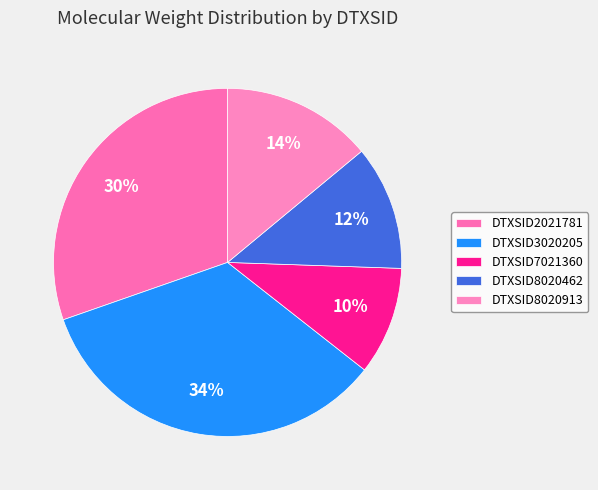

What percentage do DTXSID8020462 and DTXSID8020913 together represent?

25.5%